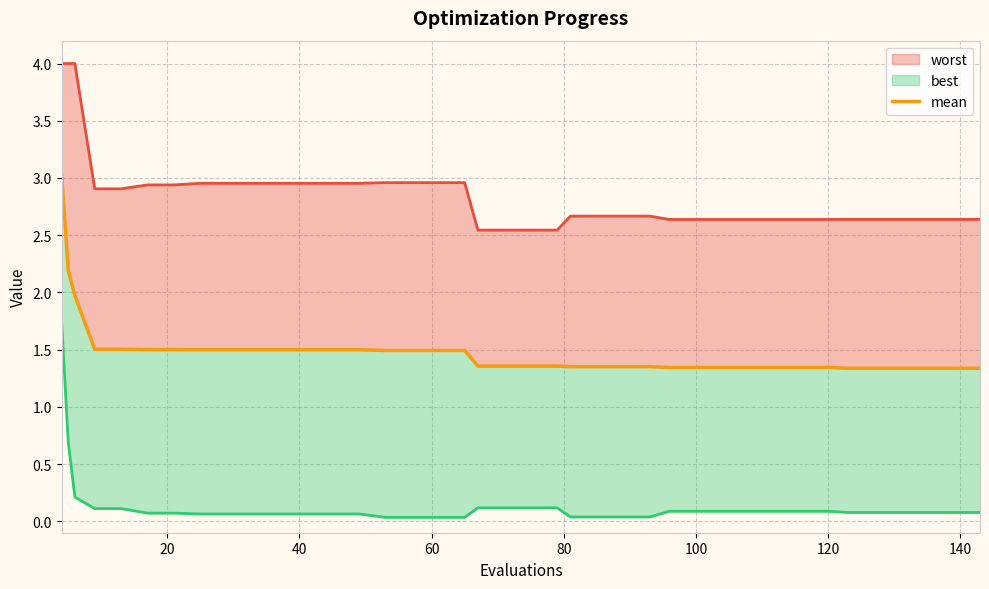

How many lines are shown in the chart?

3